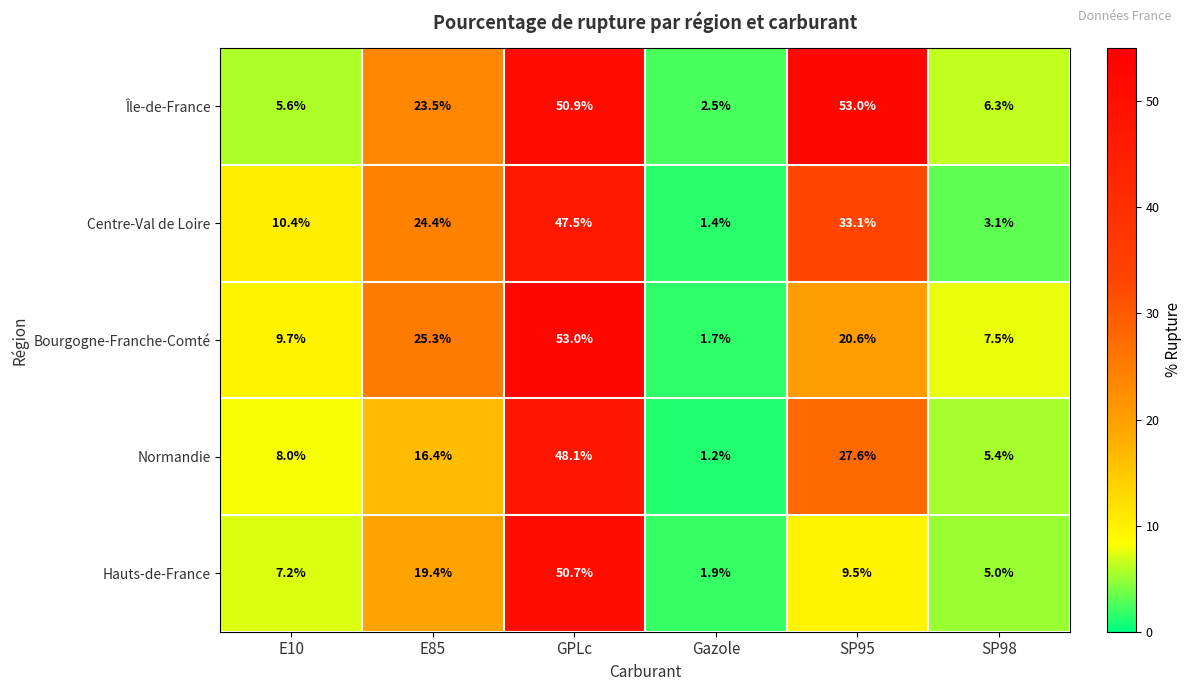

What is the difference between the second highest and second lowest values in the Bourgogne-Franche-Comté series?

17.8